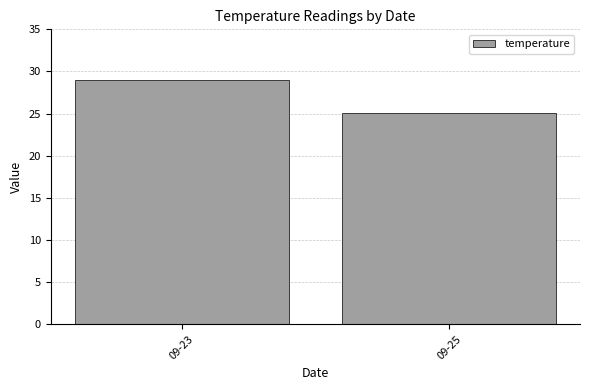

Rank the categories by value from highest to lowest.

09-23, 09-25